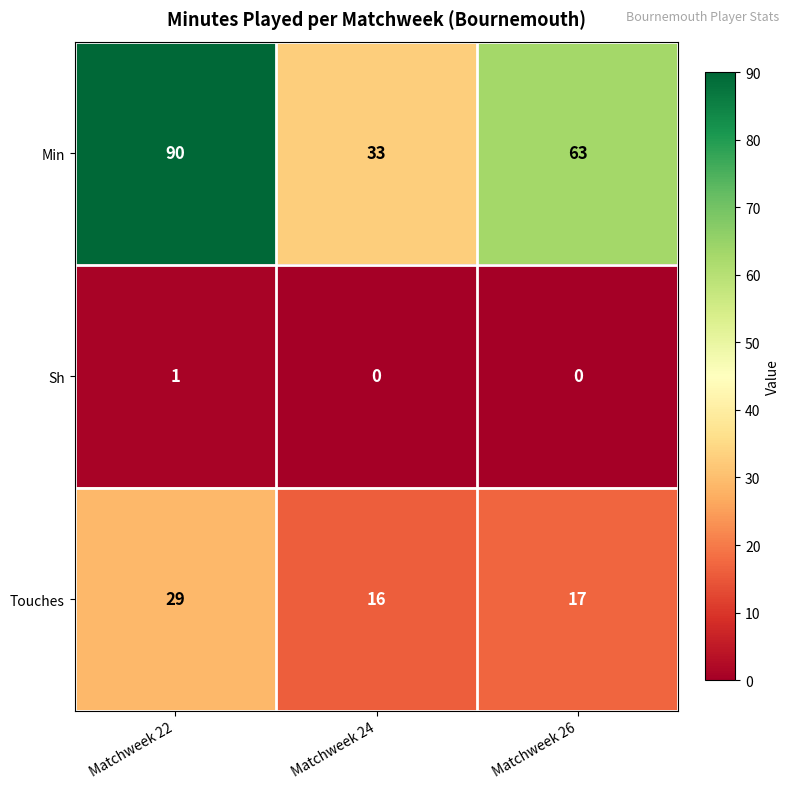

The Touches series shows 29 at Matchweek 22. True or false?

True